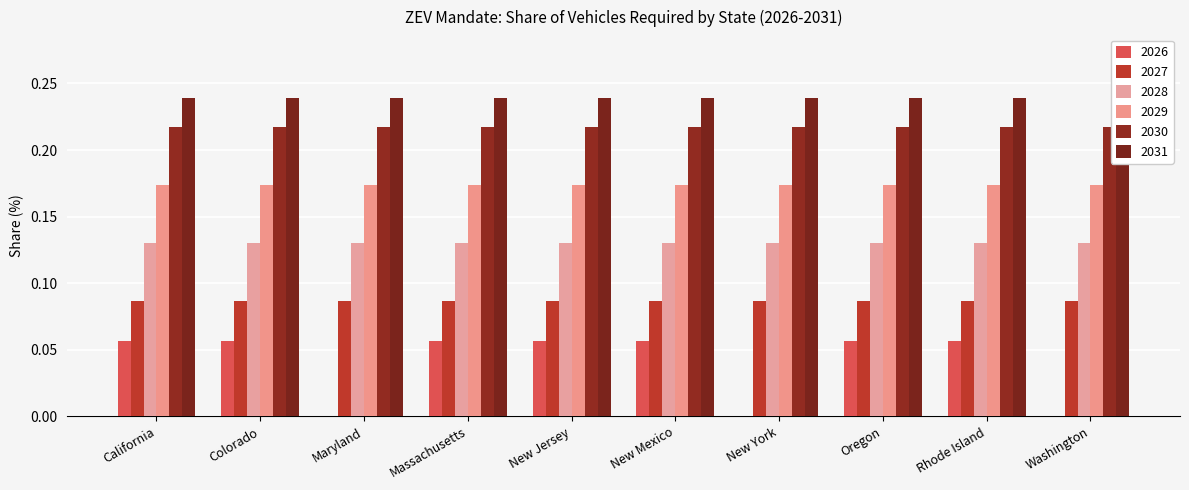

What position from the right is Maryland?

8